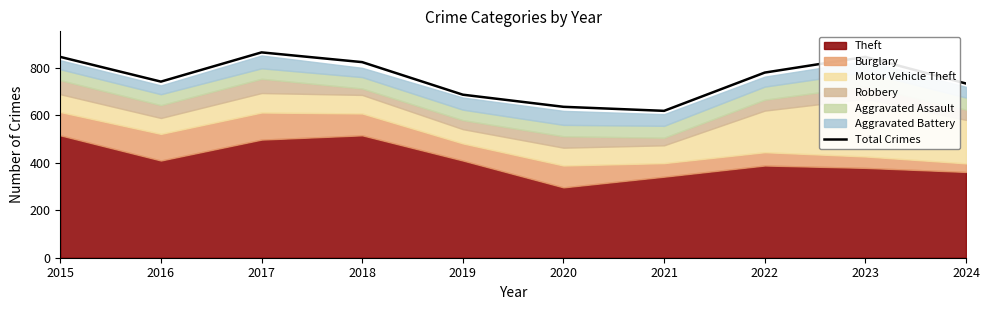

How many data points does each series have?

10